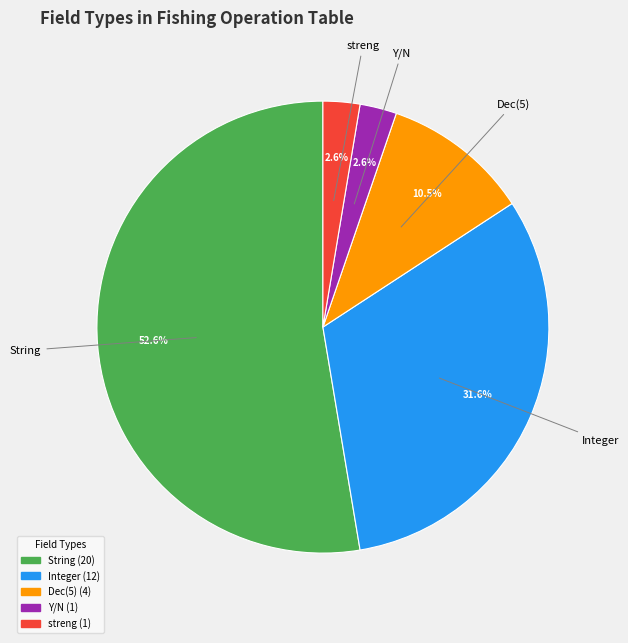

What percentage do String and streng together represent?

55.3%